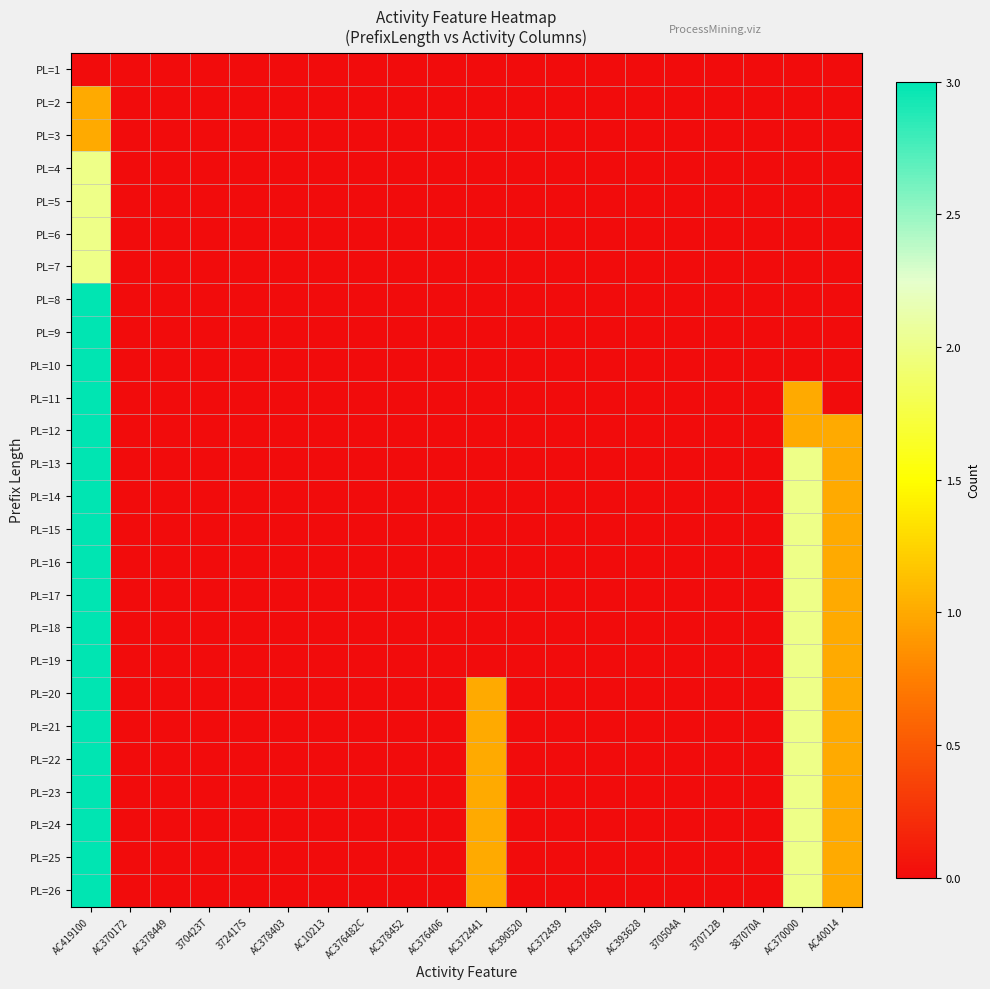

Reading left to right, what are all the values shown in this chart?

PL=1: AC419100=0	AC370172=0	AC378449=0	370423T=0	372417S=0	AC378403=0	AC10213=0	AC376482C=0	AC378452=0	AC376406=0	AC372441=0	AC390520=0	AC372439=0	AC378458=0	AC393628=0	370504A=0	370712B=0	387070A=0	AC370000=0	AC40014=0
PL=2: AC419100=1	AC370172=0	AC378449=0	370423T=0	372417S=0	AC378403=0	AC10213=0	AC376482C=0	AC378452=0	AC376406=0	AC372441=0	AC390520=0	AC372439=0	AC378458=0	AC393628=0	370504A=0	370712B=0	387070A=0	AC370000=0	AC40014=0
PL=3: AC419100=1	AC370172=0	AC378449=0	370423T=0	372417S=0	AC378403=0	AC10213=0	AC376482C=0	AC378452=0	AC376406=0	AC372441=0	AC390520=0	AC372439=0	AC378458=0	AC393628=0	370504A=0	370712B=0	387070A=0	AC370000=0	AC40014=0
PL=4: AC419100=2	AC370172=0	AC378449=0	370423T=0	372417S=0	AC378403=0	AC10213=0	AC376482C=0	AC378452=0	AC376406=0	AC372441=0	AC390520=0	AC372439=0	AC378458=0	AC393628=0	370504A=0	370712B=0	387070A=0	AC370000=0	AC40014=0
PL=5: AC419100=2	AC370172=0	AC378449=0	370423T=0	372417S=0	AC378403=0	AC10213=0	AC376482C=0	AC378452=0	AC376406=0	AC372441=0	AC390520=0	AC372439=0	AC378458=0	AC393628=0	370504A=0	370712B=0	387070A=0	AC370000=0	AC40014=0
PL=6: AC419100=2	AC370172=0	AC378449=0	370423T=0	372417S=0	AC378403=0	AC10213=0	AC376482C=0	AC378452=0	AC376406=0	AC372441=0	AC390520=0	AC372439=0	AC378458=0	AC393628=0	370504A=0	370712B=0	387070A=0	AC370000=0	AC40014=0
PL=7: AC419100=2	AC370172=0	AC378449=0	370423T=0	372417S=0	AC378403=0	AC10213=0	AC376482C=0	AC378452=0	AC376406=0	AC372441=0	AC390520=0	AC372439=0	AC378458=0	AC393628=0	370504A=0	370712B=0	387070A=0	AC370000=0	AC40014=0
PL=8: AC419100=3	AC370172=0	AC378449=0	370423T=0	372417S=0	AC378403=0	AC10213=0	AC376482C=0	AC378452=0	AC376406=0	AC372441=0	AC390520=0	AC372439=0	AC378458=0	AC393628=0	370504A=0	370712B=0	387070A=0	AC370000=0	AC40014=0
PL=9: AC419100=3	AC370172=0	AC378449=0	370423T=0	372417S=0	AC378403=0	AC10213=0	AC376482C=0	AC378452=0	AC376406=0	AC372441=0	AC390520=0	AC372439=0	AC378458=0	AC393628=0	370504A=0	370712B=0	387070A=0	AC370000=0	AC40014=0
PL=10: AC419100=3	AC370172=0	AC378449=0	370423T=0	372417S=0	AC378403=0	AC10213=0	AC376482C=0	AC378452=0	AC376406=0	AC372441=0	AC390520=0	AC372439=0	AC378458=0	AC393628=0	370504A=0	370712B=0	387070A=0	AC370000=0	AC40014=0
PL=11: AC419100=3	AC370172=0	AC378449=0	370423T=0	372417S=0	AC378403=0	AC10213=0	AC376482C=0	AC378452=0	AC376406=0	AC372441=0	AC390520=0	AC372439=0	AC378458=0	AC393628=0	370504A=0	370712B=0	387070A=0	AC370000=1	AC40014=0
PL=12: AC419100=3	AC370172=0	AC378449=0	370423T=0	372417S=0	AC378403=0	AC10213=0	AC376482C=0	AC378452=0	AC376406=0	AC372441=0	AC390520=0	AC372439=0	AC378458=0	AC393628=0	370504A=0	370712B=0	387070A=0	AC370000=1	AC40014=1
PL=13: AC419100=3	AC370172=0	AC378449=0	370423T=0	372417S=0	AC378403=0	AC10213=0	AC376482C=0	AC378452=0	AC376406=0	AC372441=0	AC390520=0	AC372439=0	AC378458=0	AC393628=0	370504A=0	370712B=0	387070A=0	AC370000=2	AC40014=1
PL=14: AC419100=3	AC370172=0	AC378449=0	370423T=0	372417S=0	AC378403=0	AC10213=0	AC376482C=0	AC378452=0	AC376406=0	AC372441=0	AC390520=0	AC372439=0	AC378458=0	AC393628=0	370504A=0	370712B=0	387070A=0	AC370000=2	AC40014=1
PL=15: AC419100=3	AC370172=0	AC378449=0	370423T=0	372417S=0	AC378403=0	AC10213=0	AC376482C=0	AC378452=0	AC376406=0	AC372441=0	AC390520=0	AC372439=0	AC378458=0	AC393628=0	370504A=0	370712B=0	387070A=0	AC370000=2	AC40014=1
PL=16: AC419100=3	AC370172=0	AC378449=0	370423T=0	372417S=0	AC378403=0	AC10213=0	AC376482C=0	AC378452=0	AC376406=0	AC372441=0	AC390520=0	AC372439=0	AC378458=0	AC393628=0	370504A=0	370712B=0	387070A=0	AC370000=2	AC40014=1
PL=17: AC419100=3	AC370172=0	AC378449=0	370423T=0	372417S=0	AC378403=0	AC10213=0	AC376482C=0	AC378452=0	AC376406=0	AC372441=0	AC390520=0	AC372439=0	AC378458=0	AC393628=0	370504A=0	370712B=0	387070A=0	AC370000=2	AC40014=1
PL=18: AC419100=3	AC370172=0	AC378449=0	370423T=0	372417S=0	AC378403=0	AC10213=0	AC376482C=0	AC378452=0	AC376406=0	AC372441=0	AC390520=0	AC372439=0	AC378458=0	AC393628=0	370504A=0	370712B=0	387070A=0	AC370000=2	AC40014=1
PL=19: AC419100=3	AC370172=0	AC378449=0	370423T=0	372417S=0	AC378403=0	AC10213=0	AC376482C=0	AC378452=0	AC376406=0	AC372441=0	AC390520=0	AC372439=0	AC378458=0	AC393628=0	370504A=0	370712B=0	387070A=0	AC370000=2	AC40014=1
PL=20: AC419100=3	AC370172=0	AC378449=0	370423T=0	372417S=0	AC378403=0	AC10213=0	AC376482C=0	AC378452=0	AC376406=0	AC372441=1	AC390520=0	AC372439=0	AC378458=0	AC393628=0	370504A=0	370712B=0	387070A=0	AC370000=2	AC40014=1
PL=21: AC419100=3	AC370172=0	AC378449=0	370423T=0	372417S=0	AC378403=0	AC10213=0	AC376482C=0	AC378452=0	AC376406=0	AC372441=1	AC390520=0	AC372439=0	AC378458=0	AC393628=0	370504A=0	370712B=0	387070A=0	AC370000=2	AC40014=1
PL=22: AC419100=3	AC370172=0	AC378449=0	370423T=0	372417S=0	AC378403=0	AC10213=0	AC376482C=0	AC378452=0	AC376406=0	AC372441=1	AC390520=0	AC372439=0	AC378458=0	AC393628=0	370504A=0	370712B=0	387070A=0	AC370000=2	AC40014=1
PL=23: AC419100=3	AC370172=0	AC378449=0	370423T=0	372417S=0	AC378403=0	AC10213=0	AC376482C=0	AC378452=0	AC376406=0	AC372441=1	AC390520=0	AC372439=0	AC378458=0	AC393628=0	370504A=0	370712B=0	387070A=0	AC370000=2	AC40014=1
PL=24: AC419100=3	AC370172=0	AC378449=0	370423T=0	372417S=0	AC378403=0	AC10213=0	AC376482C=0	AC378452=0	AC376406=0	AC372441=1	AC390520=0	AC372439=0	AC378458=0	AC393628=0	370504A=0	370712B=0	387070A=0	AC370000=2	AC40014=1
PL=25: AC419100=3	AC370172=0	AC378449=0	370423T=0	372417S=0	AC378403=0	AC10213=0	AC376482C=0	AC378452=0	AC376406=0	AC372441=1	AC390520=0	AC372439=0	AC378458=0	AC393628=0	370504A=0	370712B=0	387070A=0	AC370000=2	AC40014=1
PL=26: AC419100=3	AC370172=0	AC378449=0	370423T=0	372417S=0	AC378403=0	AC10213=0	AC376482C=0	AC378452=0	AC376406=0	AC372441=1	AC390520=0	AC372439=0	AC378458=0	AC393628=0	370504A=0	370712B=0	387070A=0	AC370000=2	AC40014=1